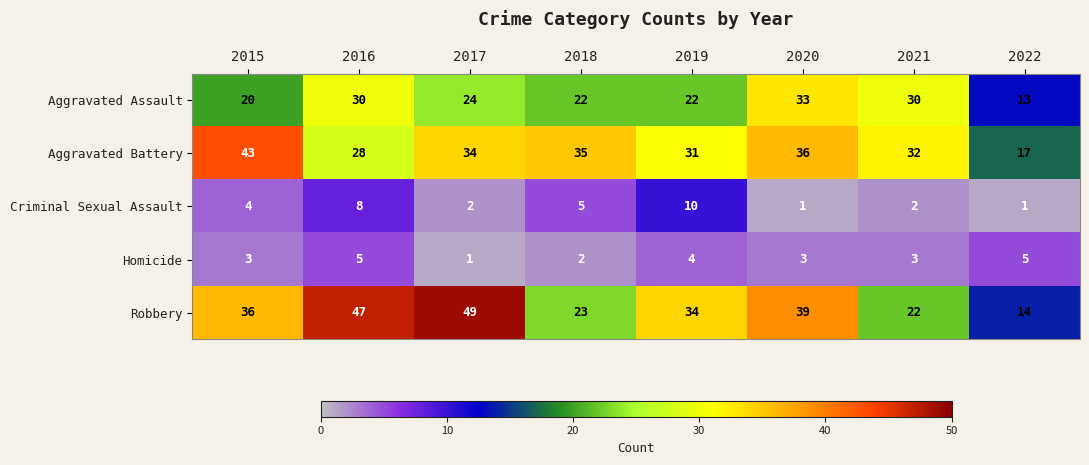

How many series are shown in this chart?

5